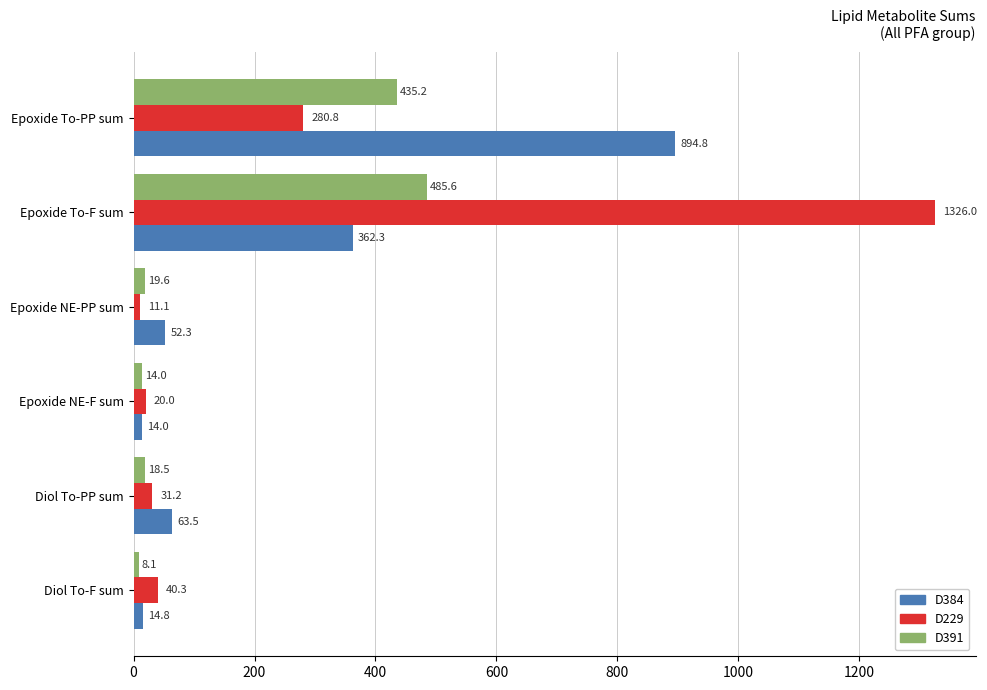

How many values in the D391 series are below 19?

3